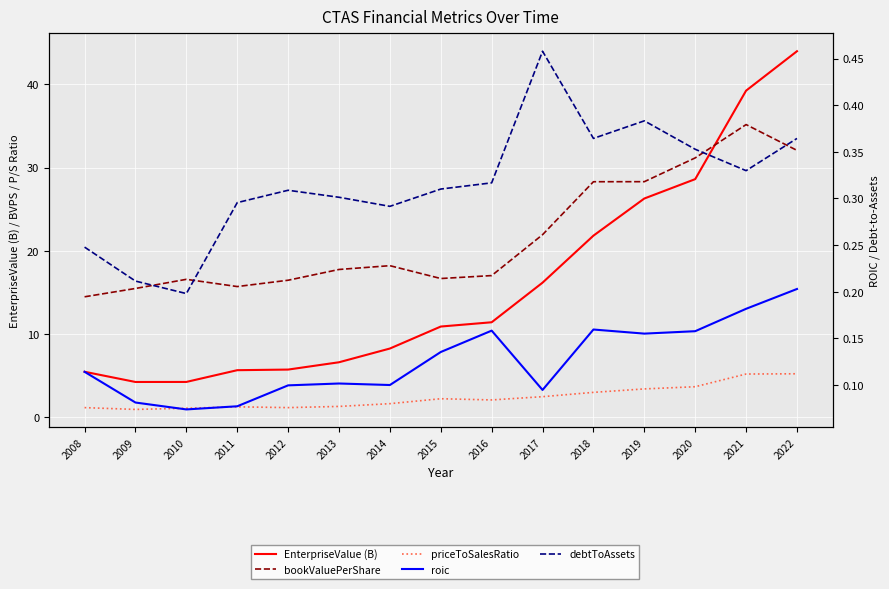

What is the total value across all series at 2014?

28.5